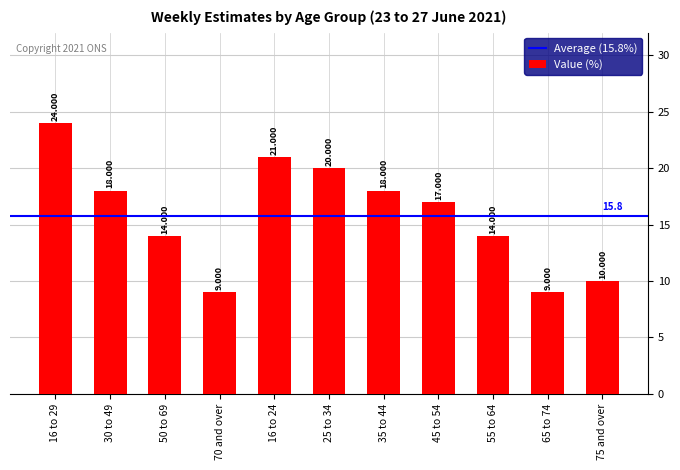

Read the value at 75 and over.

10